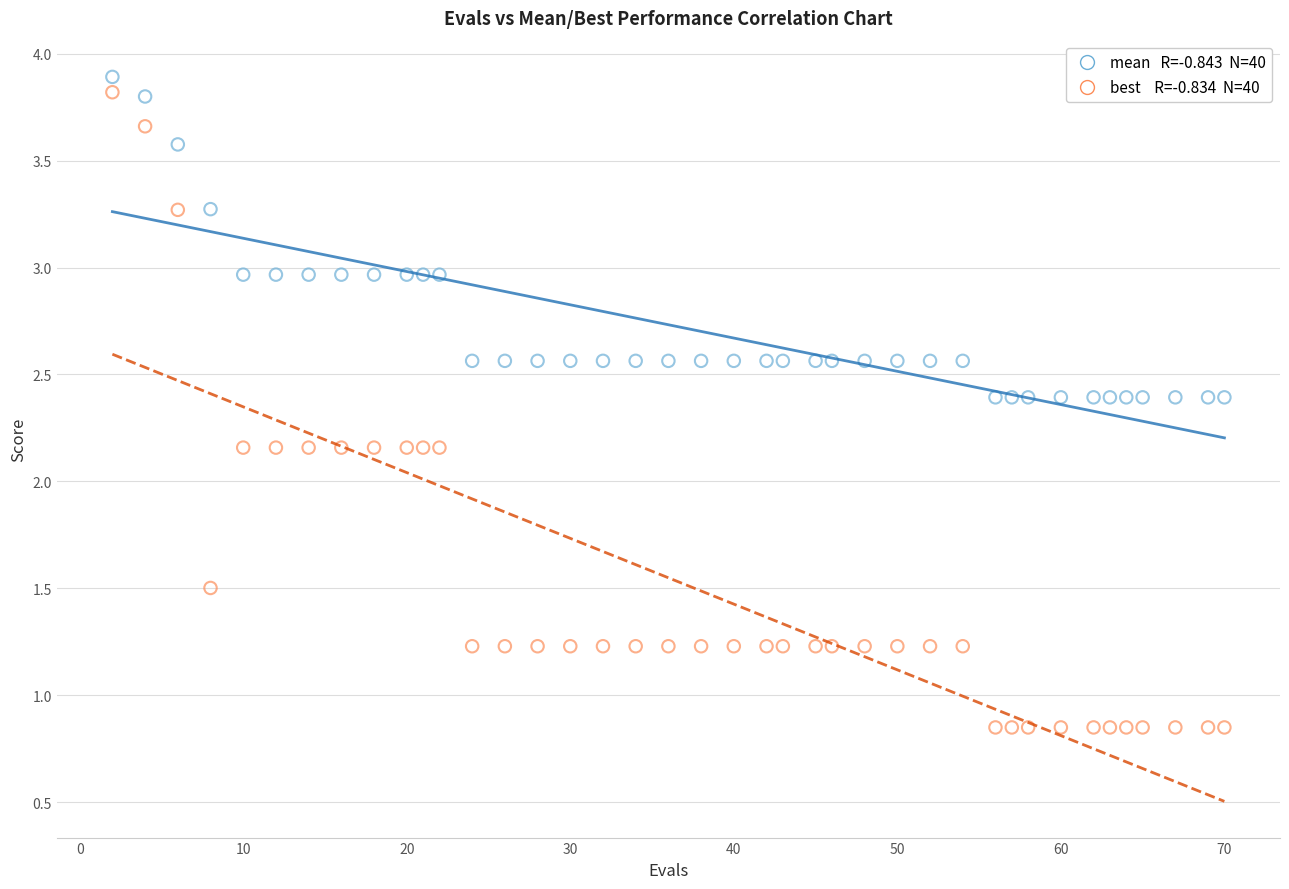

Across all data points, what is the range of Y values (max minus min)?

3.0